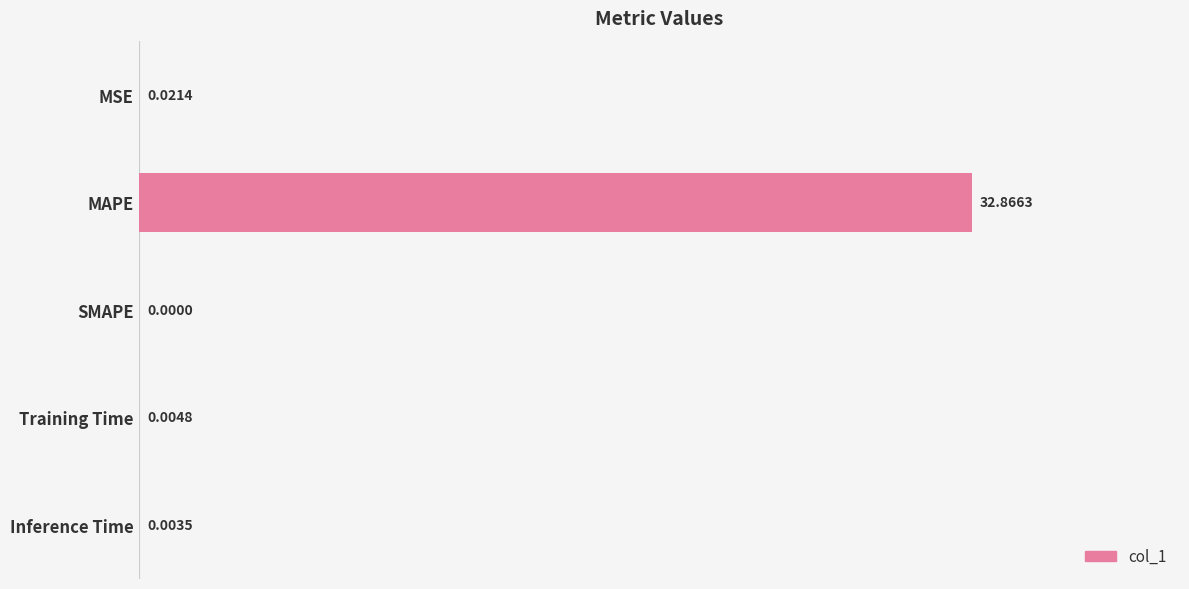

What is the average value?

6.6